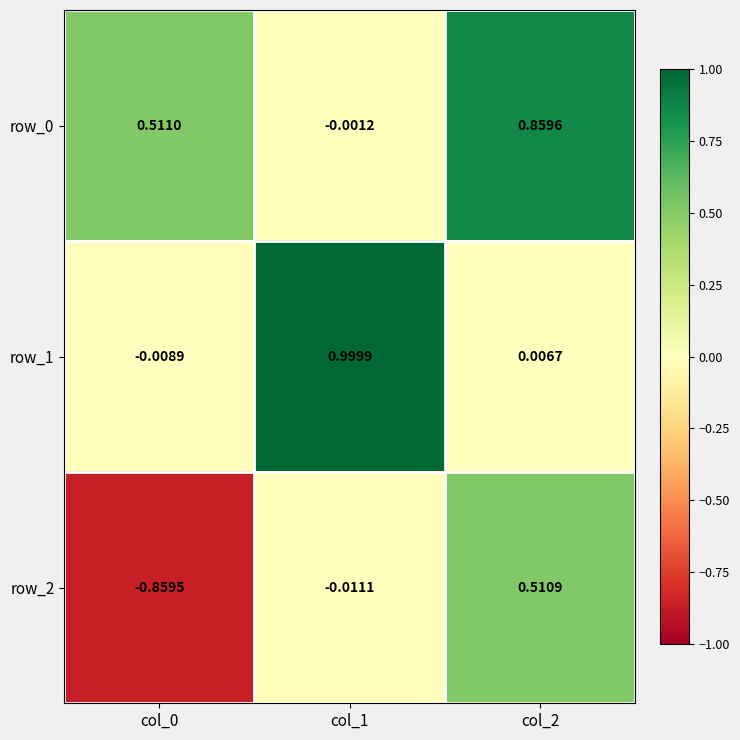

What is the minimum value shown in the chart?

-0.9